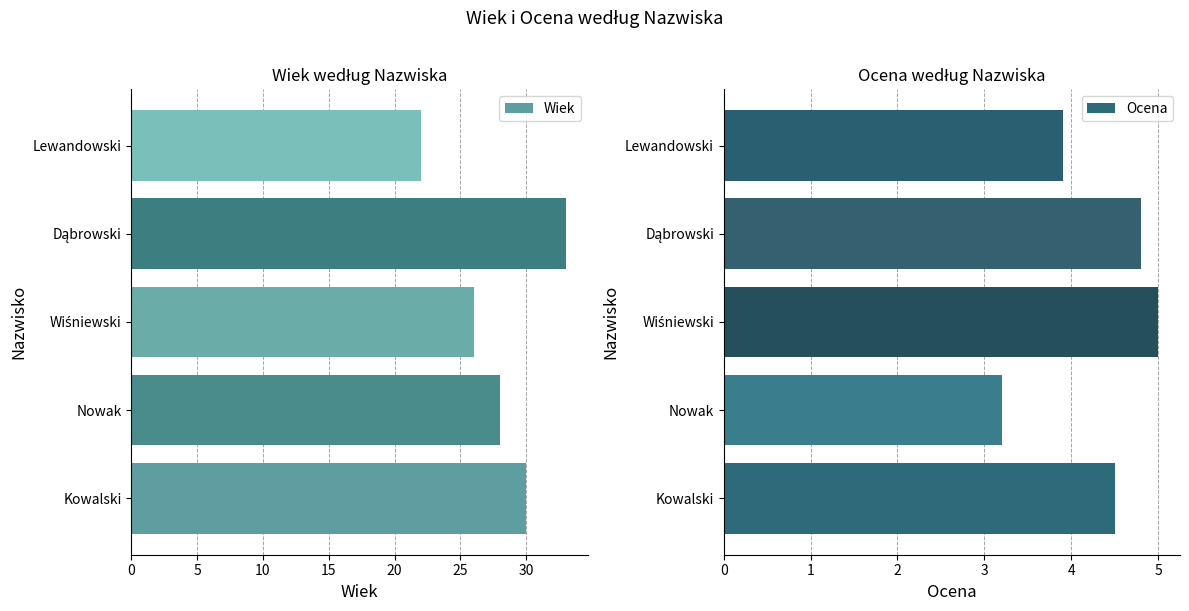

Which series has the largest range (max minus min)?

Wiek